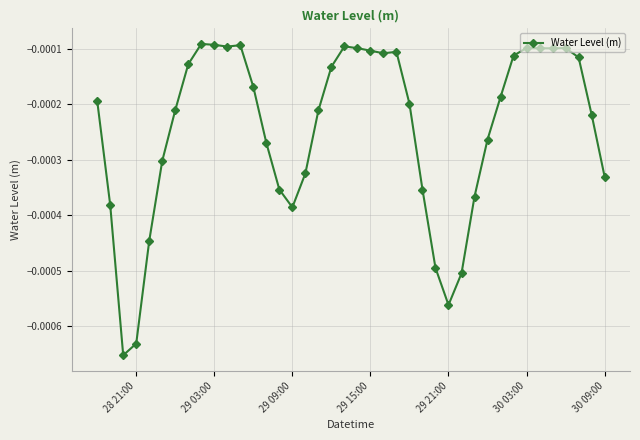

True or false: there are more than 1 points higher than both neighbors.

True